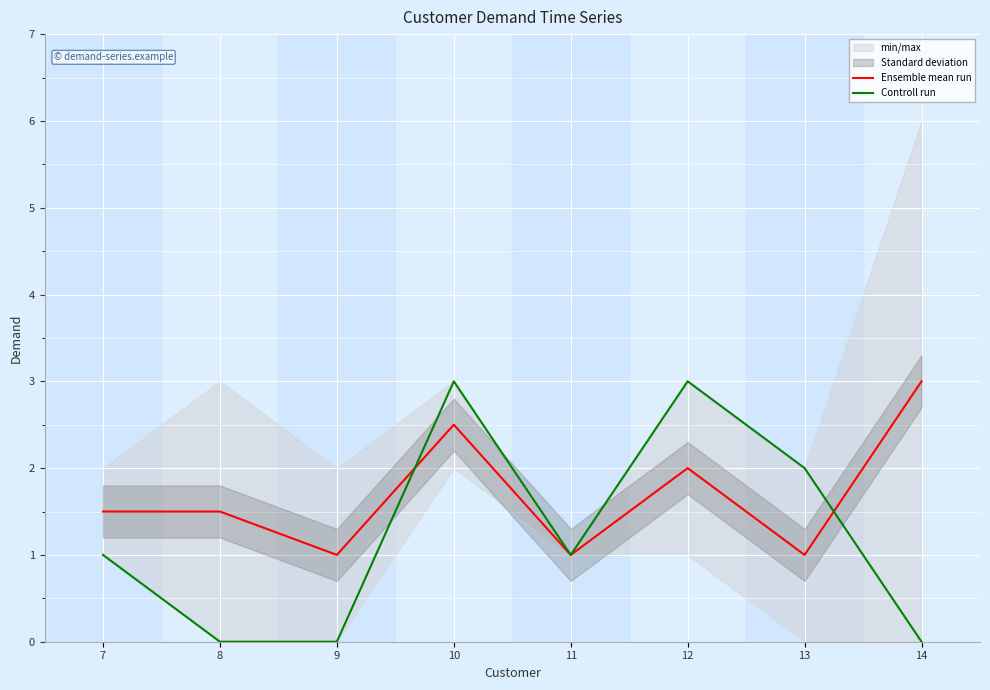

Which has a higher value, 10 or 13?

10